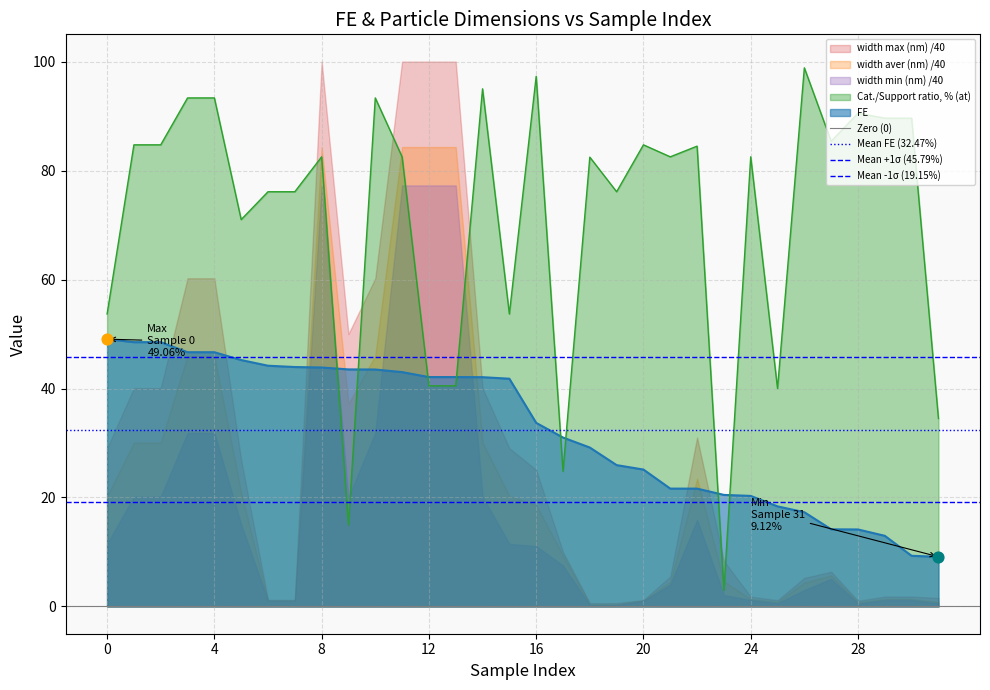

Which series reaches the minimum Y coordinate?

Zero (0)